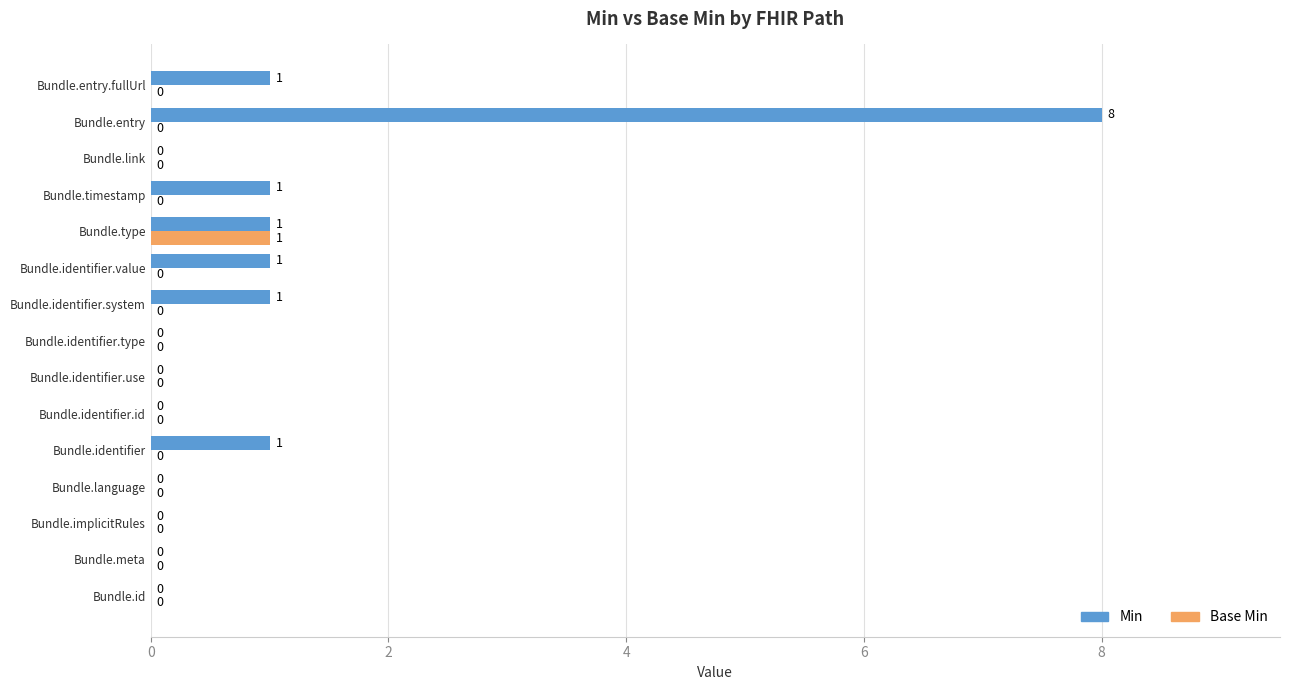

The Min series shows -3 at Bundle.identifier.use. True or false?

False